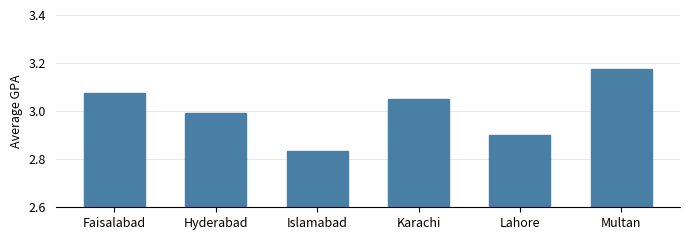

Approximately how many times larger is the value at Multan compared to Hyderabad?

1.1